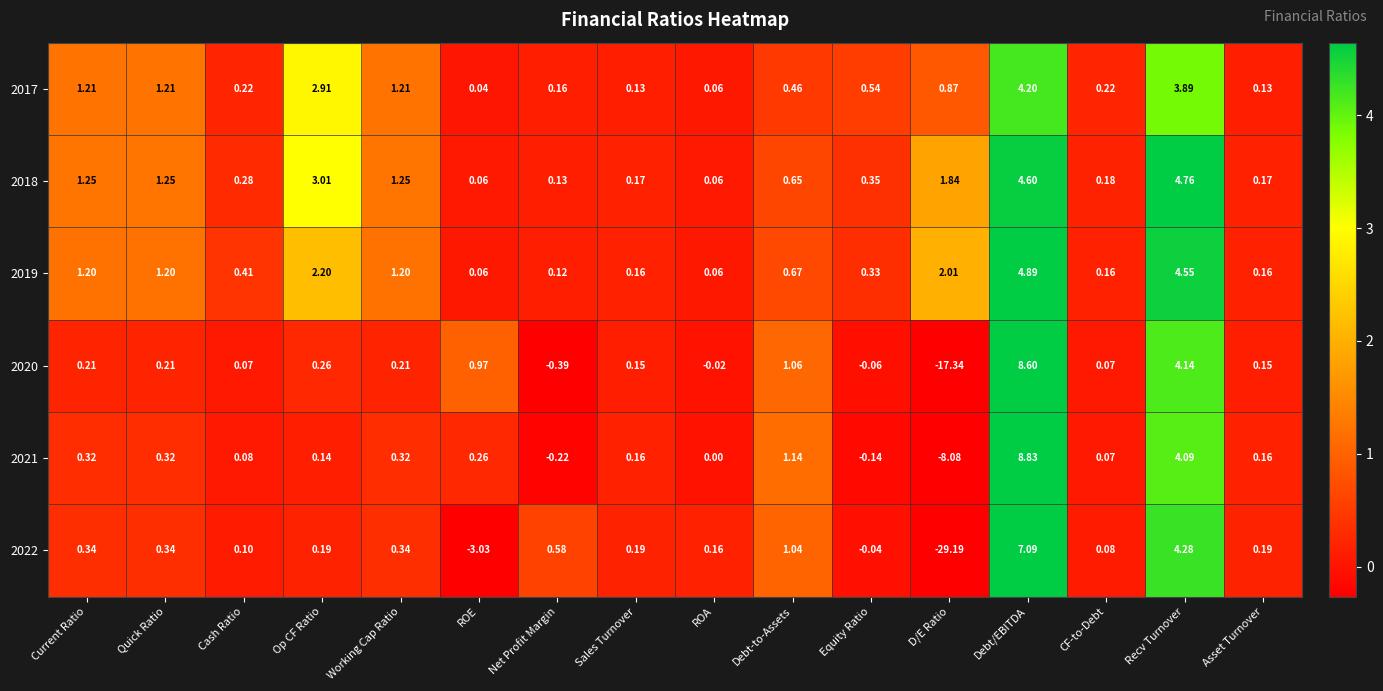

Is the value of 2020 at Net Profit Margin greater than the value of 2021 at Equity Ratio?

No